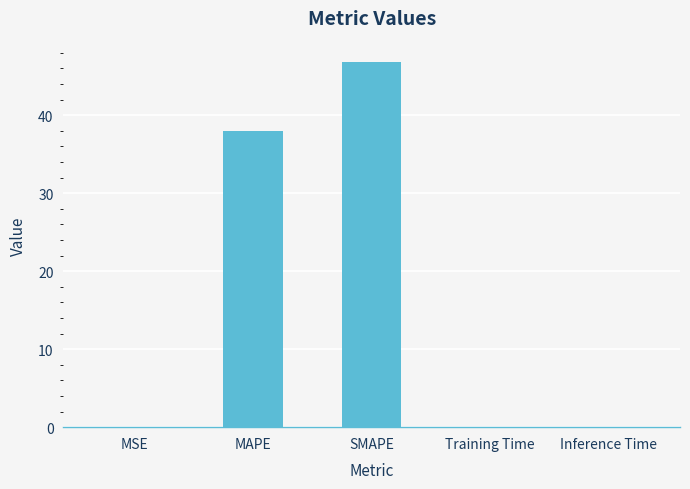

What is the greatest value displayed?

46.8